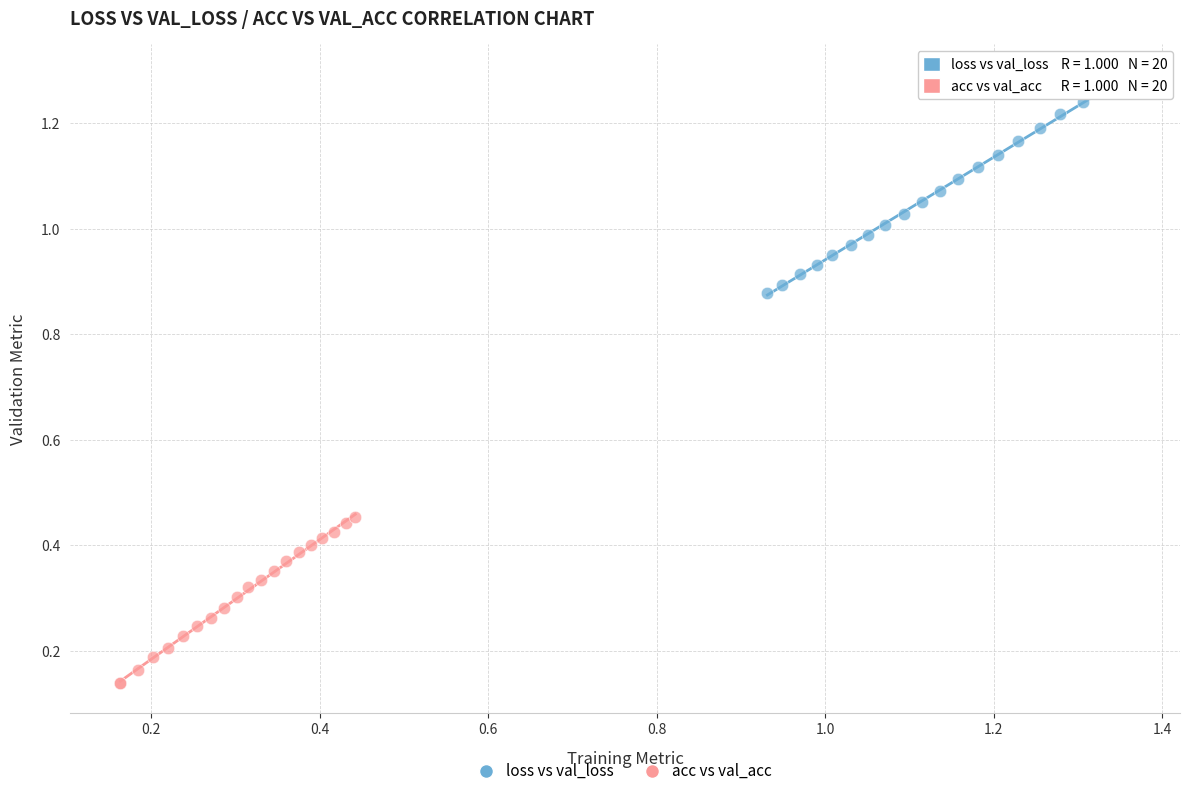

Which series reaches the minimum Y coordinate?

acc vs val_acc